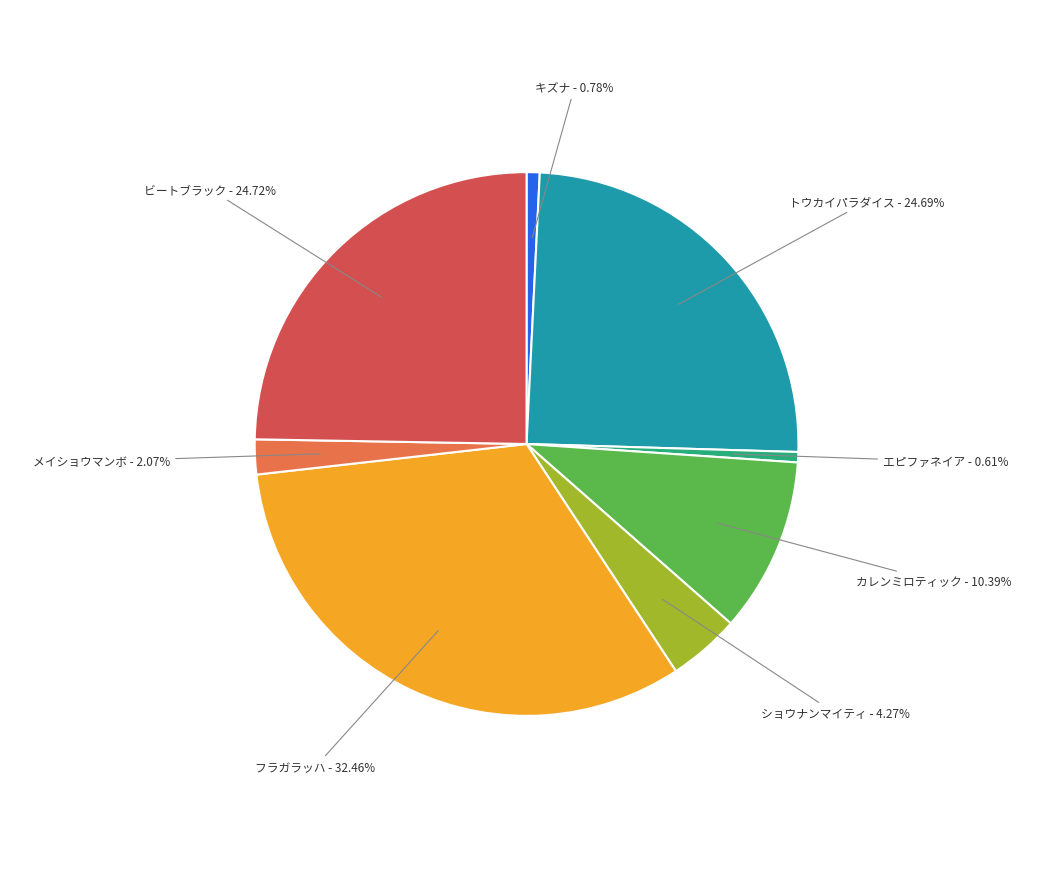

Is there a majority slice in this chart?

No